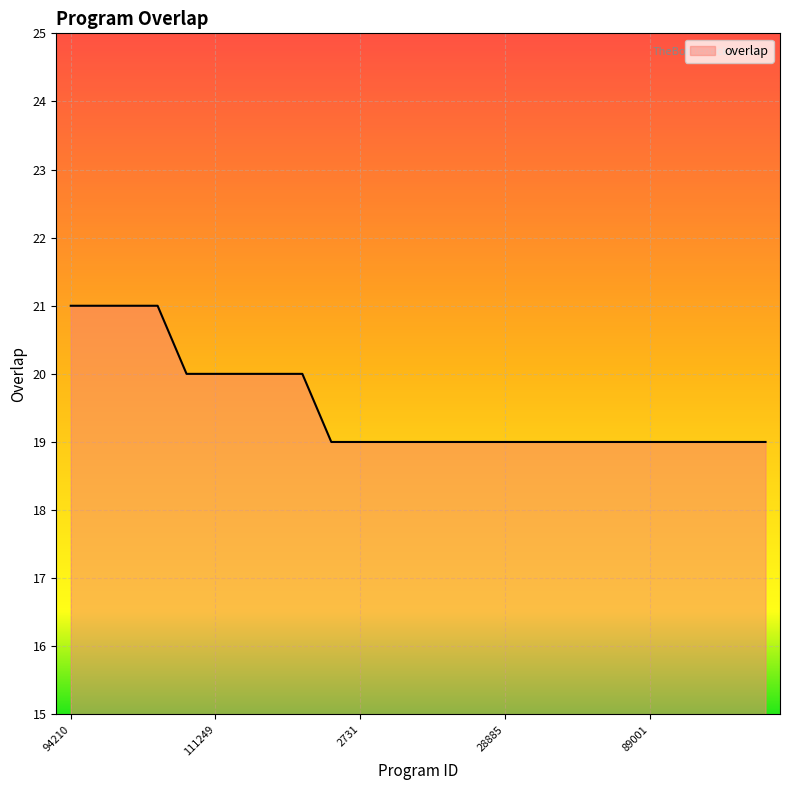

What is the greatest value displayed?

21